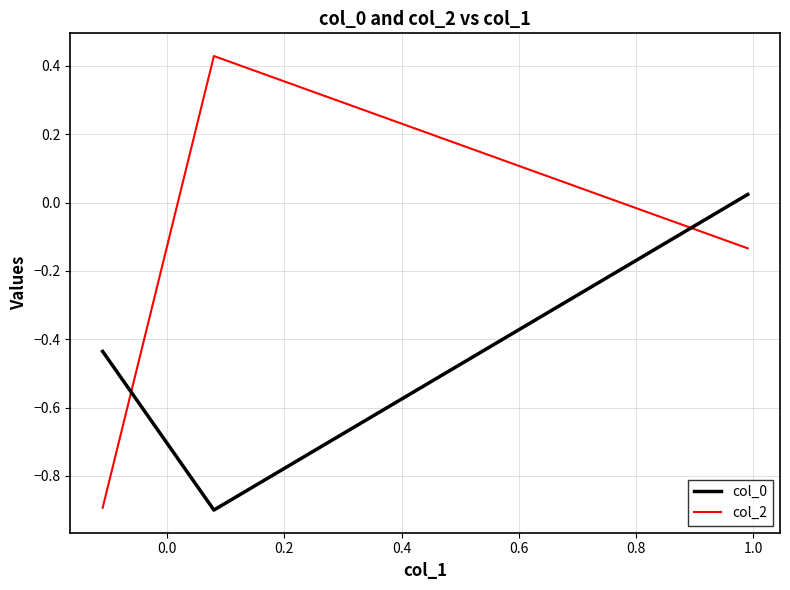

Which series has the widest spread of values?

col_2